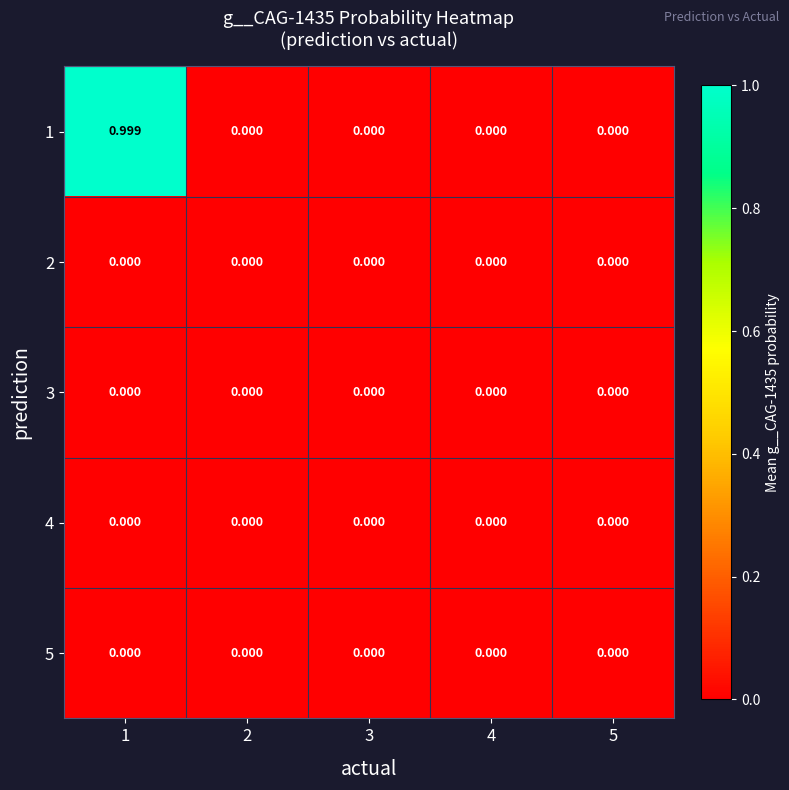

How many distinct data groups are displayed?

5